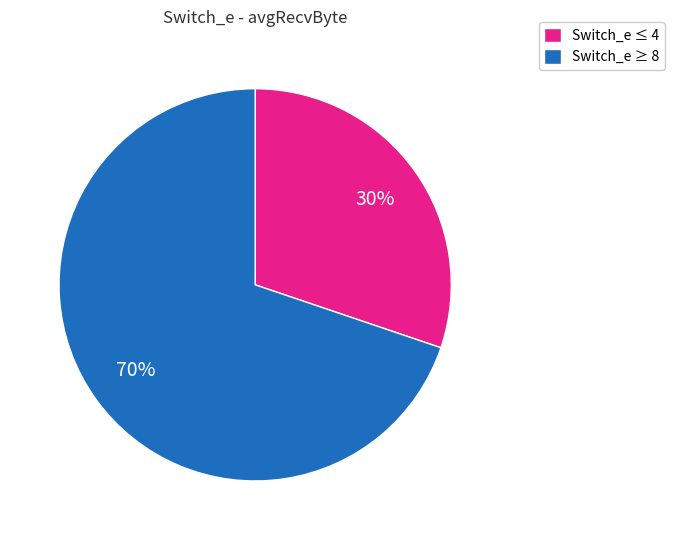

Count the number of slices in the pie.

2